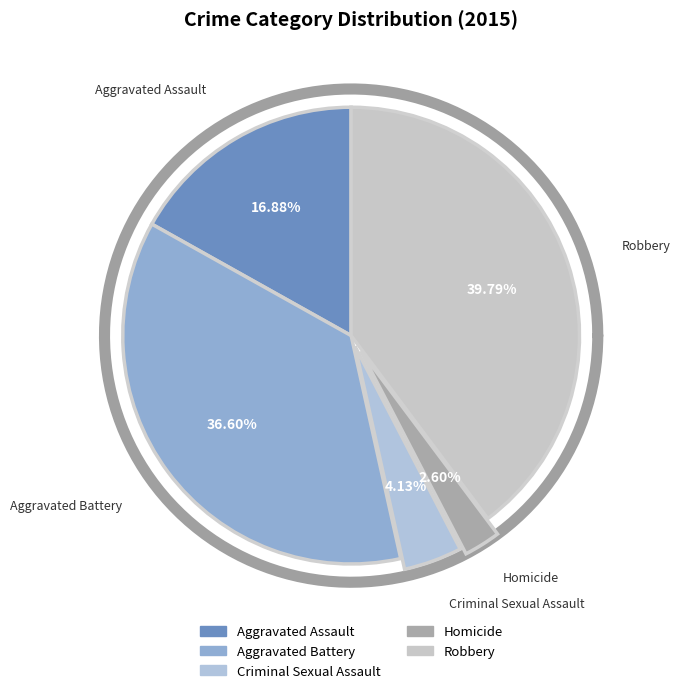

How much of the chart is everything except Homicide?

97.4%